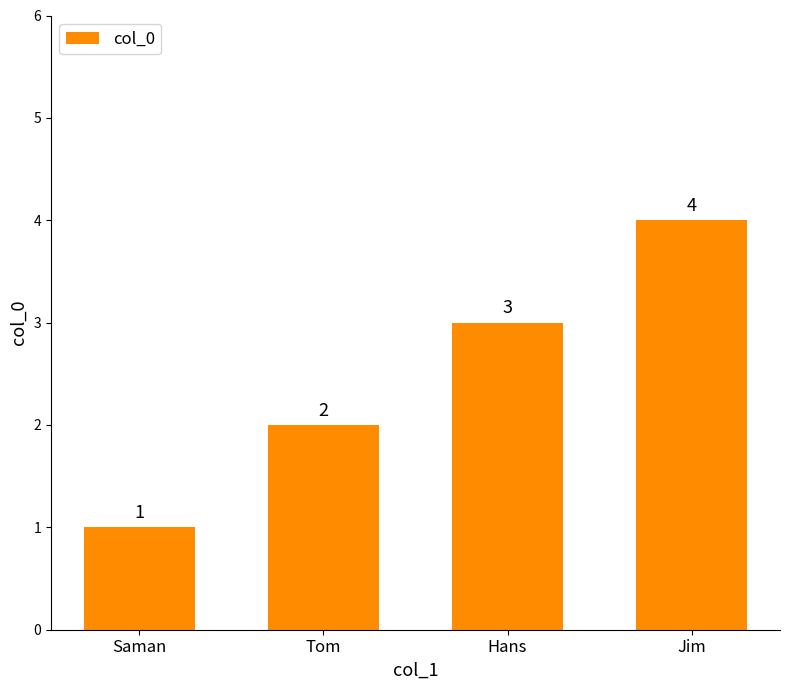

How many data points are less than 3?

2